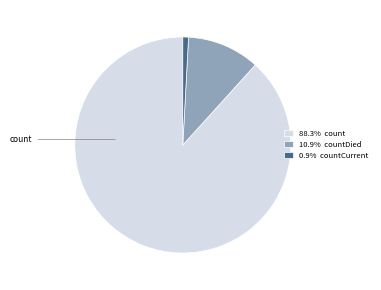

Count the number of slices in the pie.

3